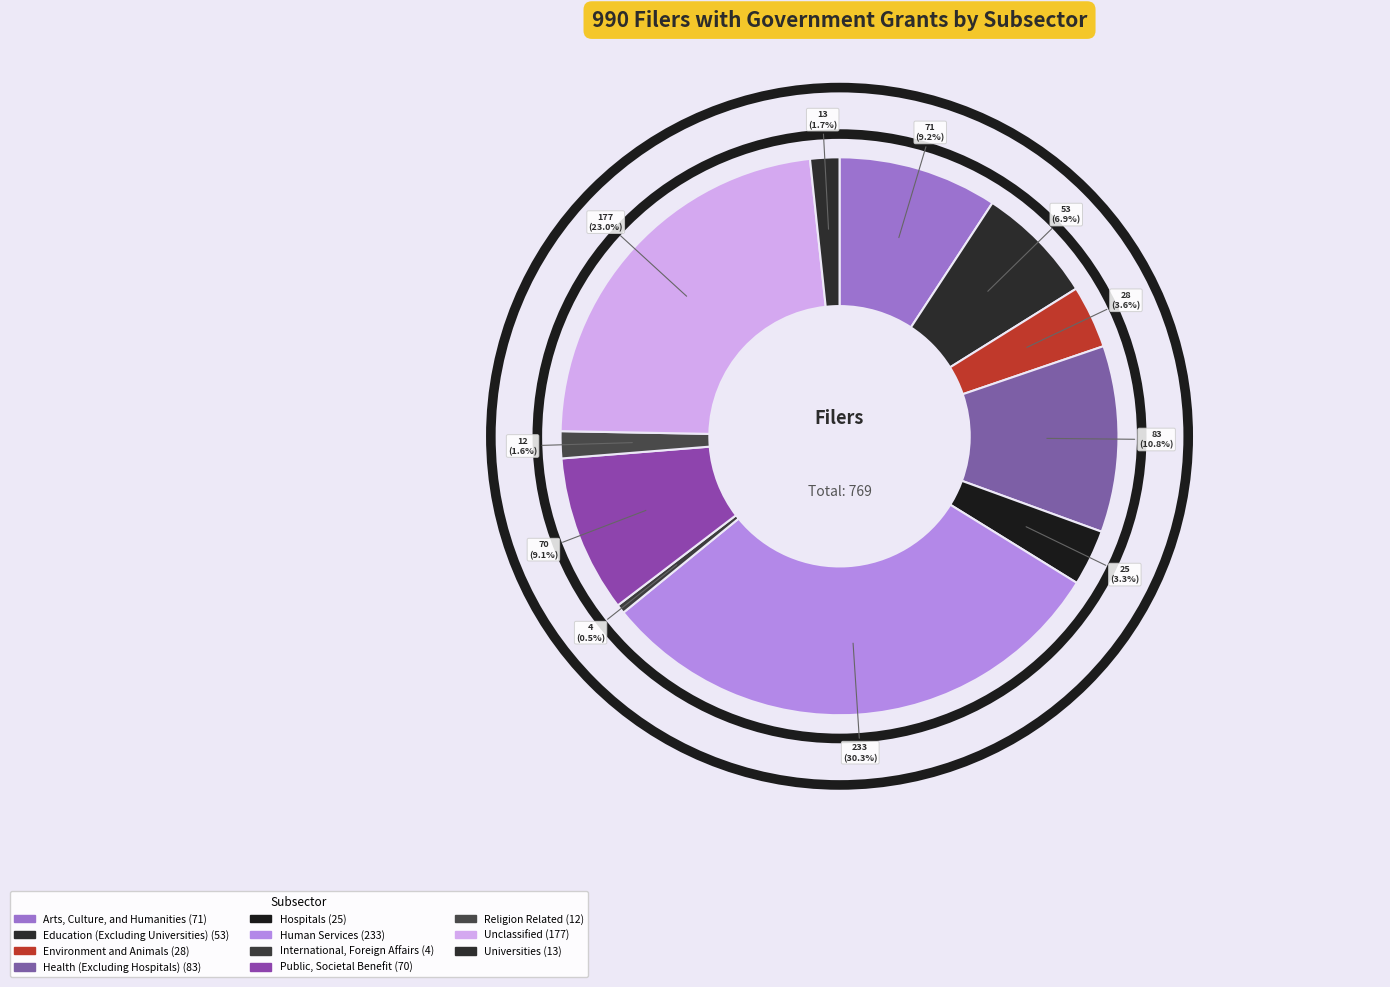

Count the number of slices in the pie.

11